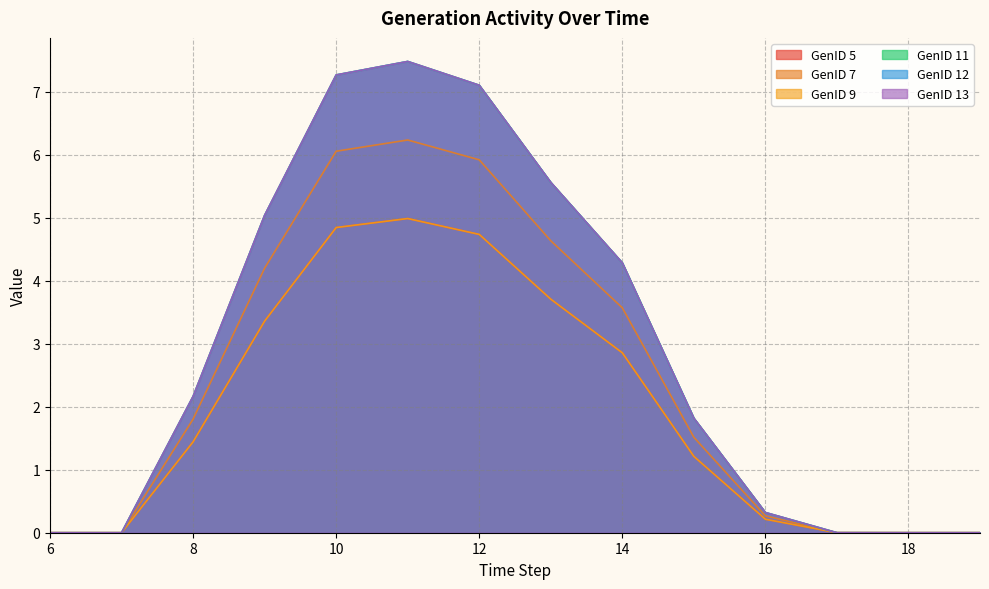

What are all the series names shown in the legend?

GenID 5, GenID 7, GenID 9, GenID 11, GenID 12, GenID 13